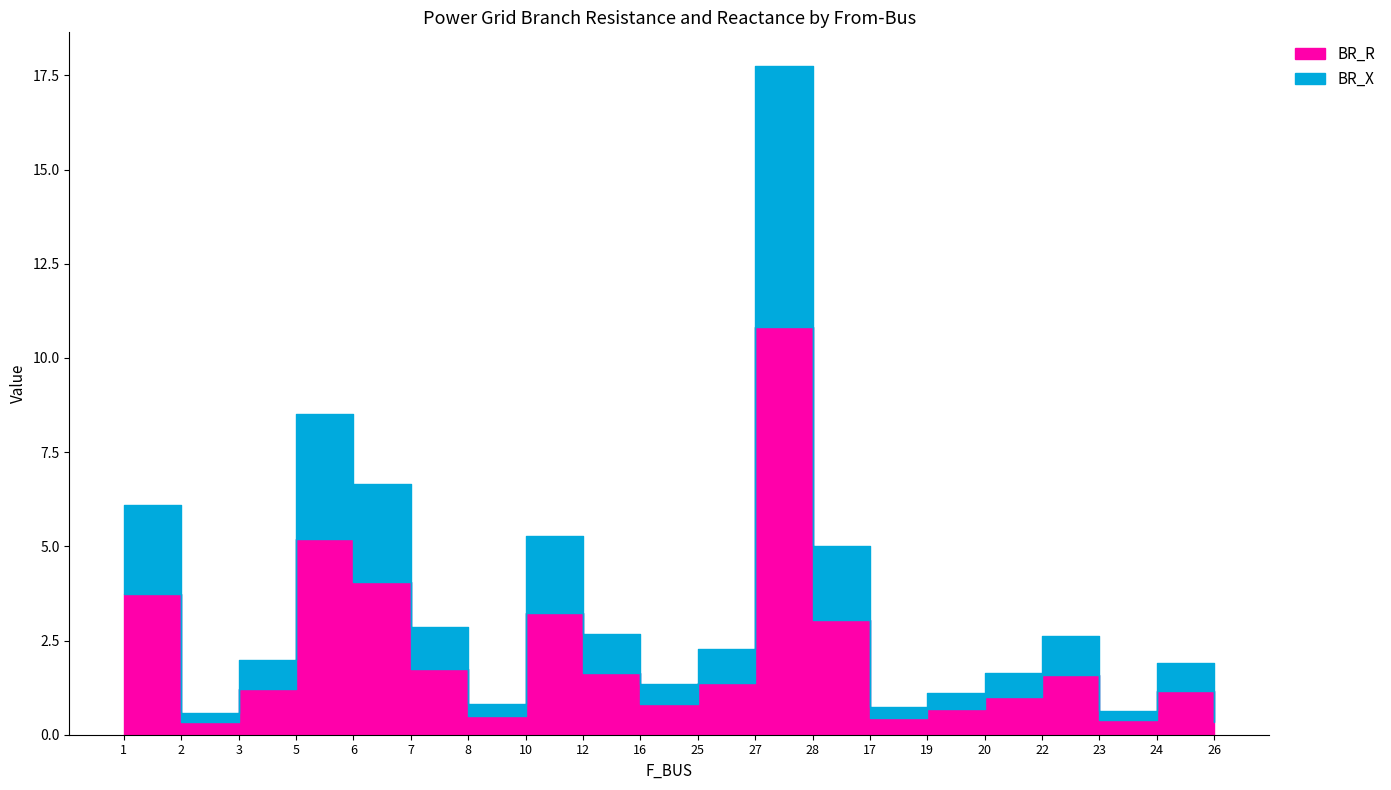

Reading right to left, transcribe all the data shown in this chart.

BR_R: 26=0.3	24=1.2	23=0.4	22=1.6	20=1.0	19=0.7	17=0.4	28=3.1	27=10.8	25=1.4	16=0.8	12=1.6	10=3.2	8=0.5	7=1.7	6=4.1	5=5.2	3=1.2	2=0.3	1=3.7
BR_X: 26=0.2	24=0.7	23=0.2	22=1.0	20=0.6	19=0.4	17=0.3	28=2.0	27=6.9	25=0.9	16=0.5	12=1.0	10=2.1	8=0.3	7=1.1	6=2.6	5=3.3	3=0.8	2=0.2	1=2.4